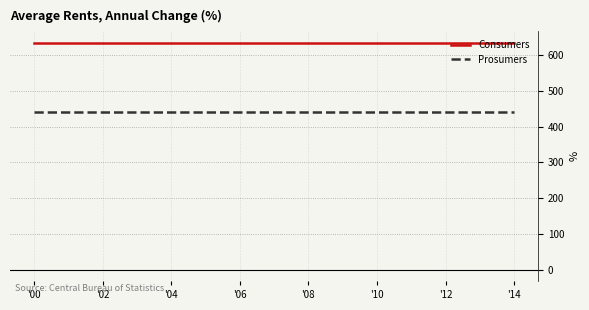

How many categories are shown in the chart?

15